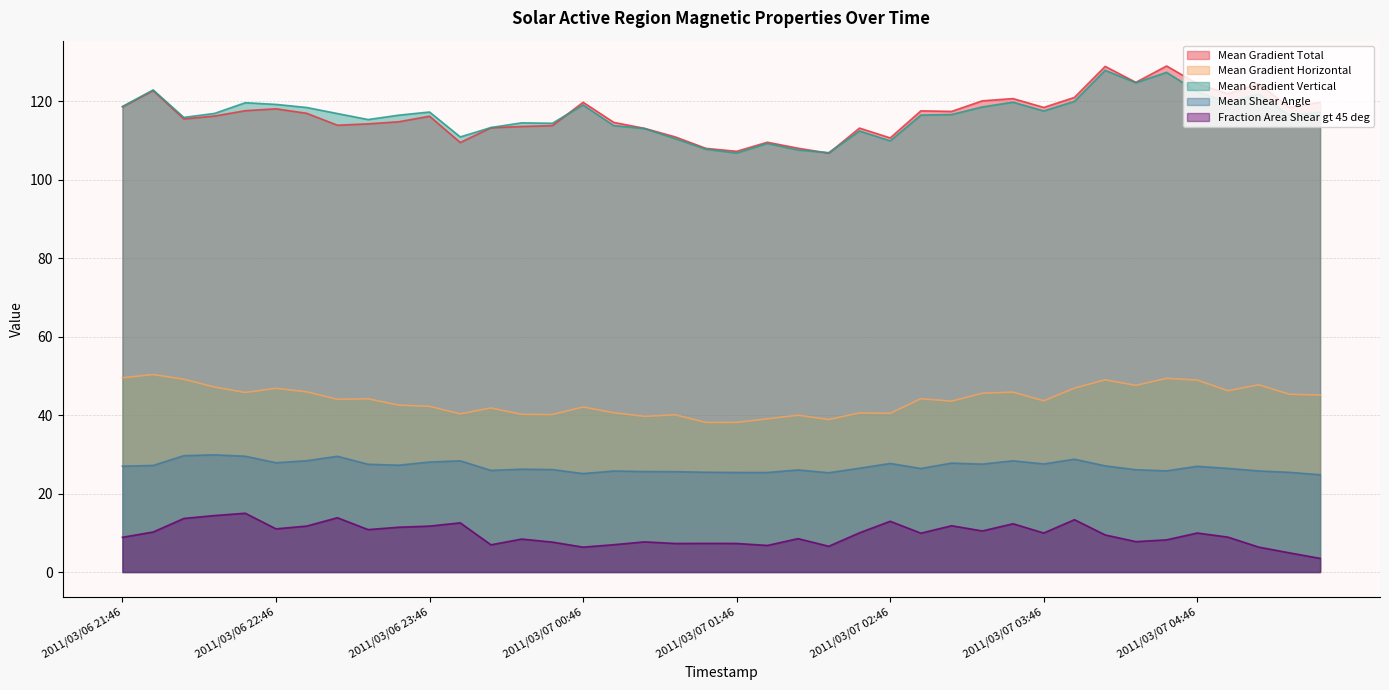

What is the difference between the maximum and second lowest values in the Fraction Area Shear gt 45 deg series?

10.1